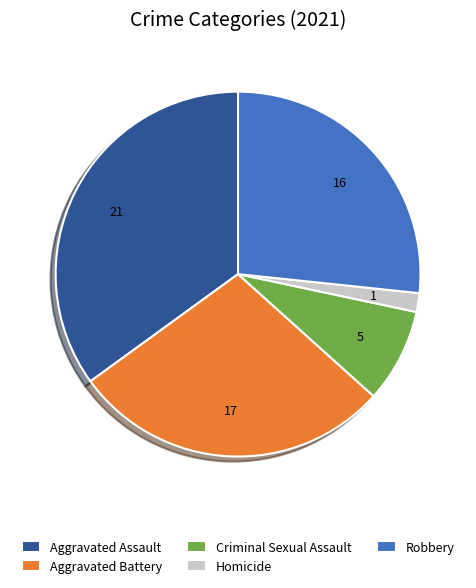

Which category has the smallest portion of the pie?

Homicide